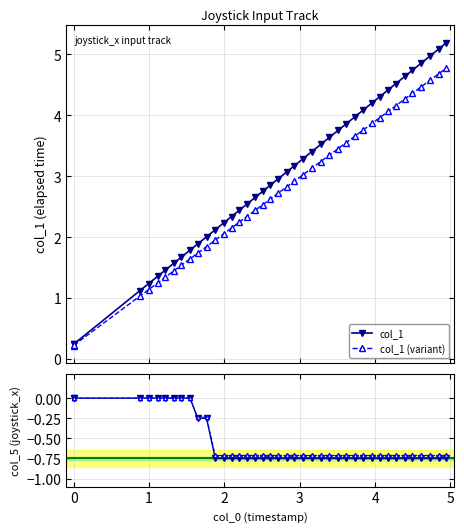

What is the value of the col_1 (variant) point at the 39th from the left?

4.7